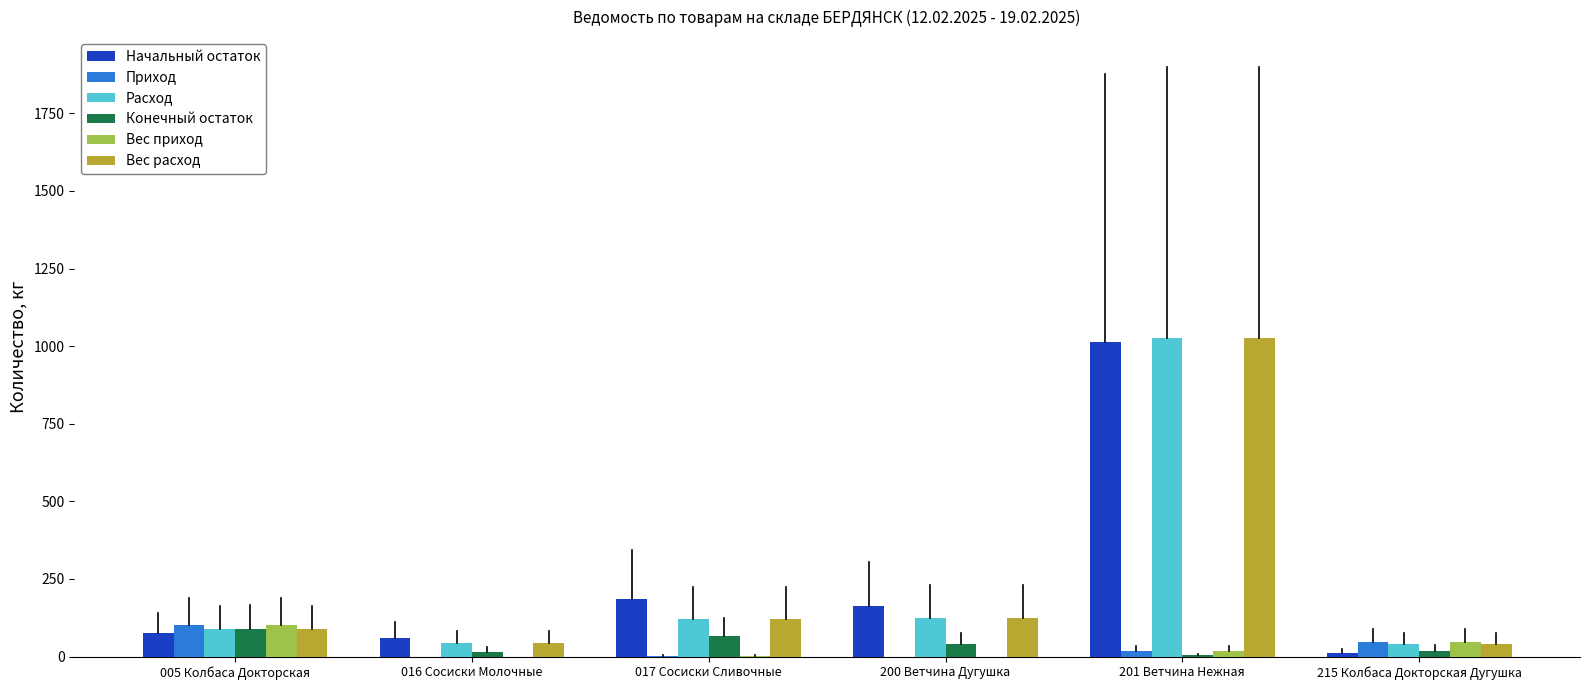

At which label is Конечный остаток closest to 47?

200 Ветчина Дугушка